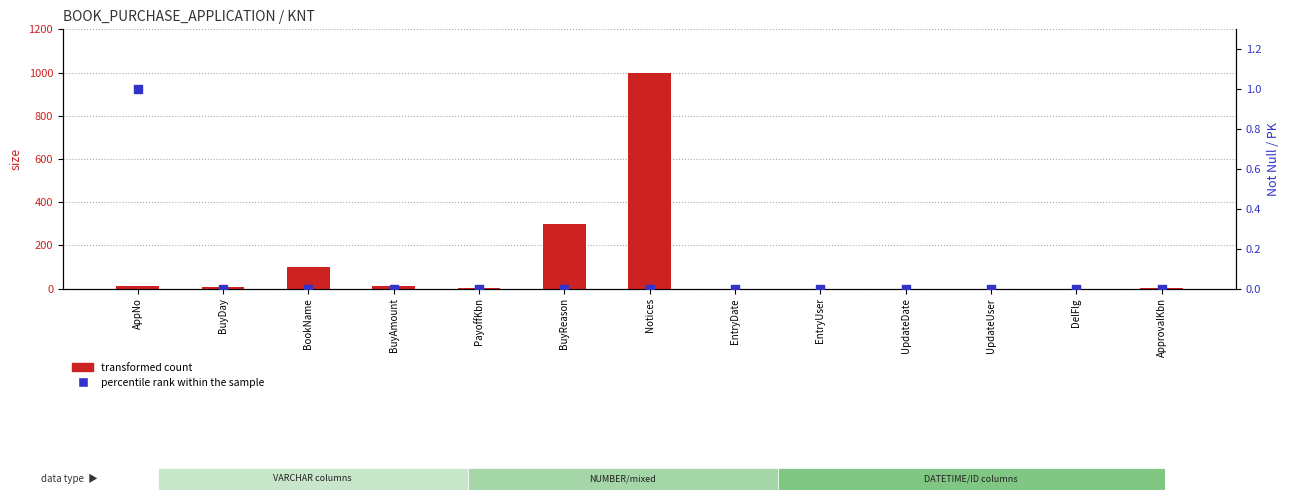

Which series has the largest total across all categories?

column size (data)